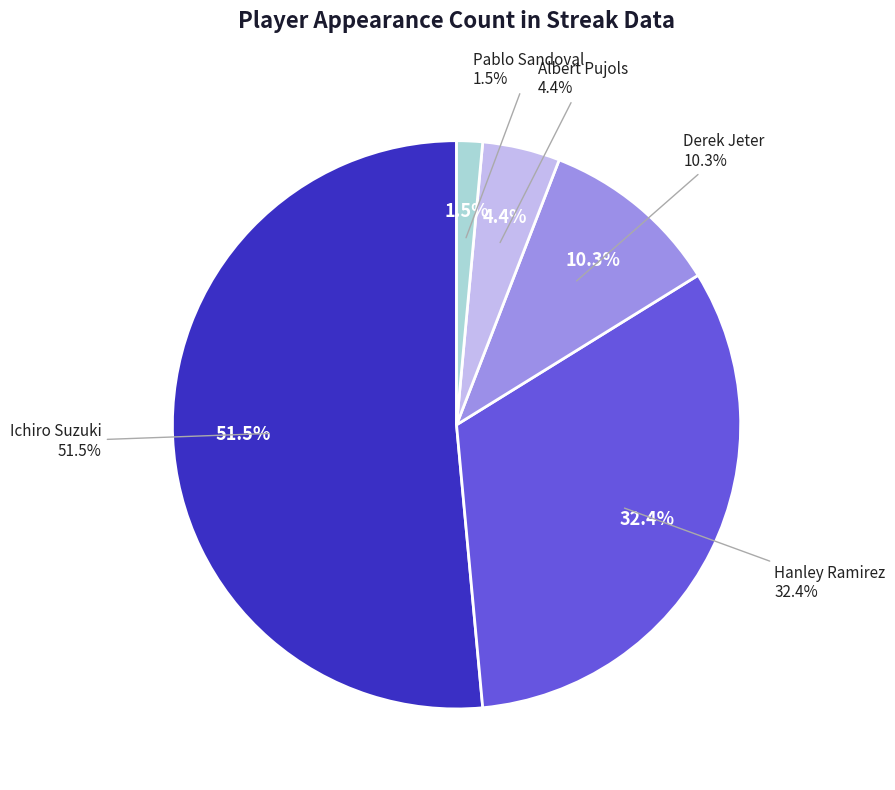

To the nearest percent, what portion does Albert Pujols represent?

4%